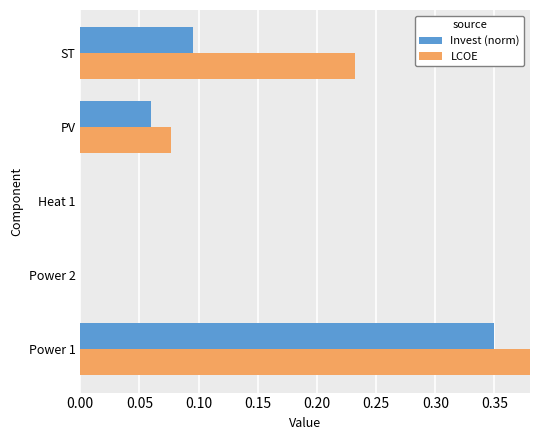

How many bars are there in total?

10